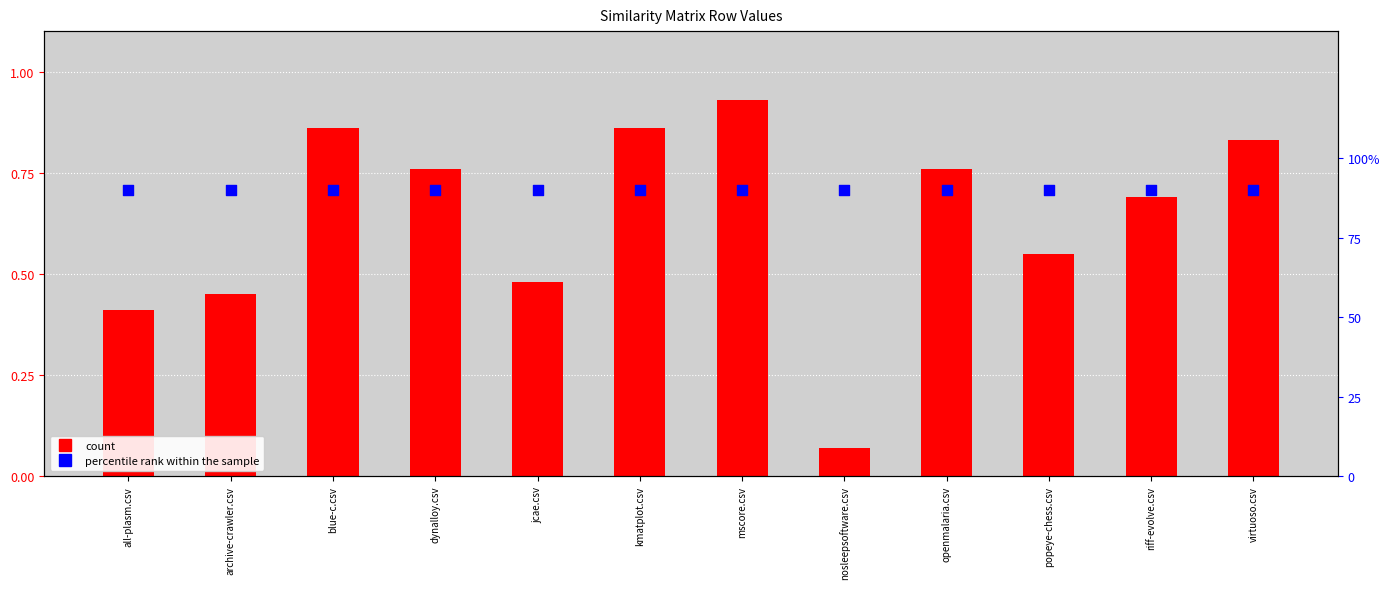

At how many categories does at least one series exceed 0?

12